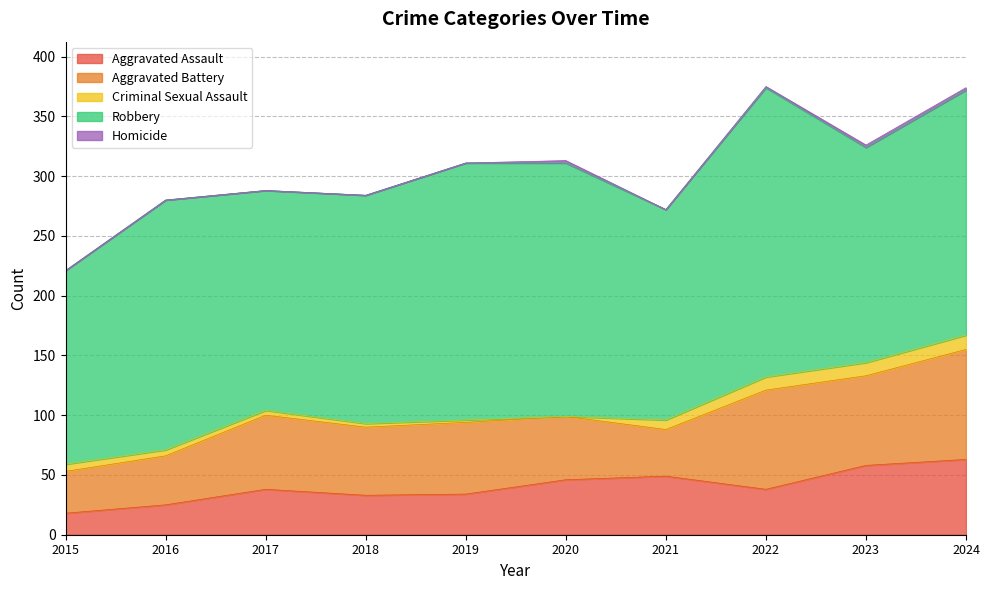

Reading left to right, extract all data points from this chart.

Aggravated Assault: 18	25	38	33	34	46	49	38	58	63
Aggravated Battery: 35	41	62	57	60	53	39	83	75	92
Criminal Sexual Assault: 6	5	4	3	2	0	8	11	11	12
Robbery: 162	209	184	191	215	212	176	242	180	205
Homicide: 0	0	0	0	0	2	0	1	2	2